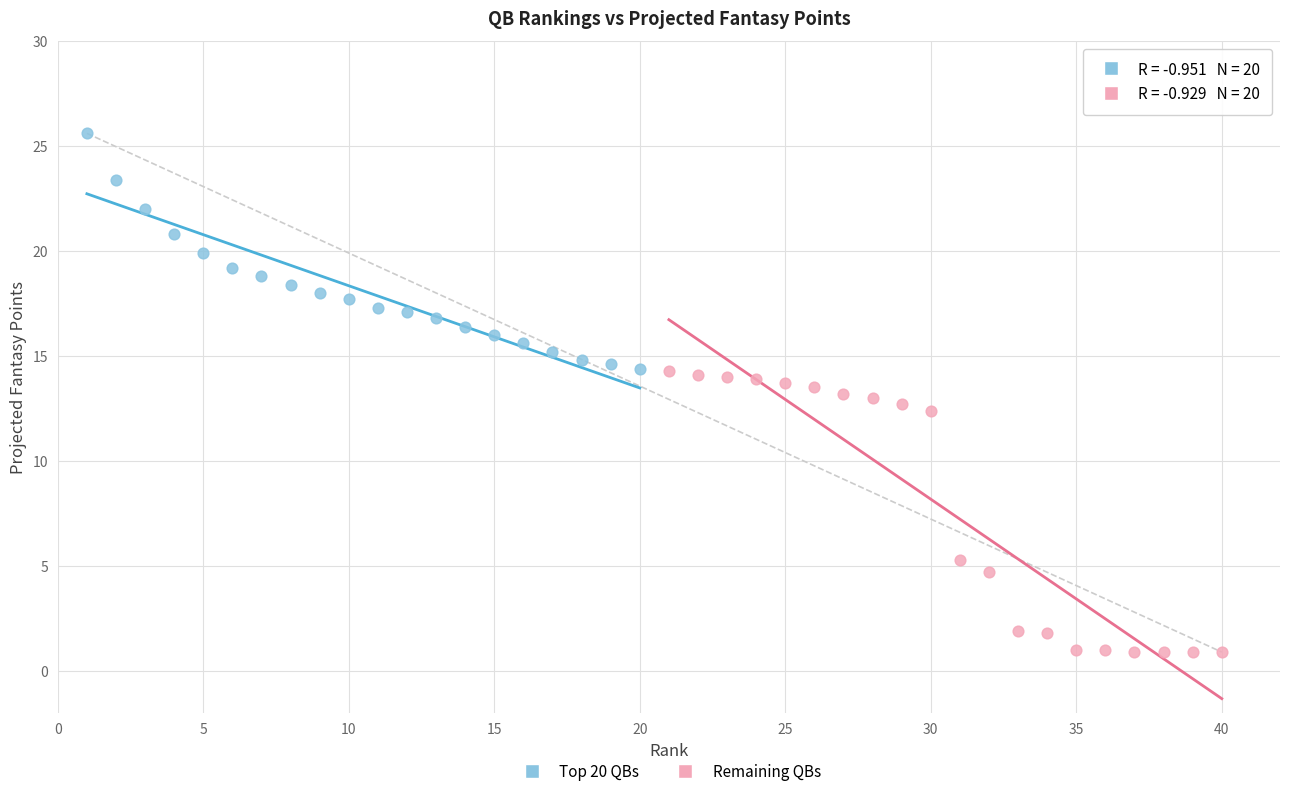

What are all the series names shown in the legend?

Top 20 QBs, Remaining QBs